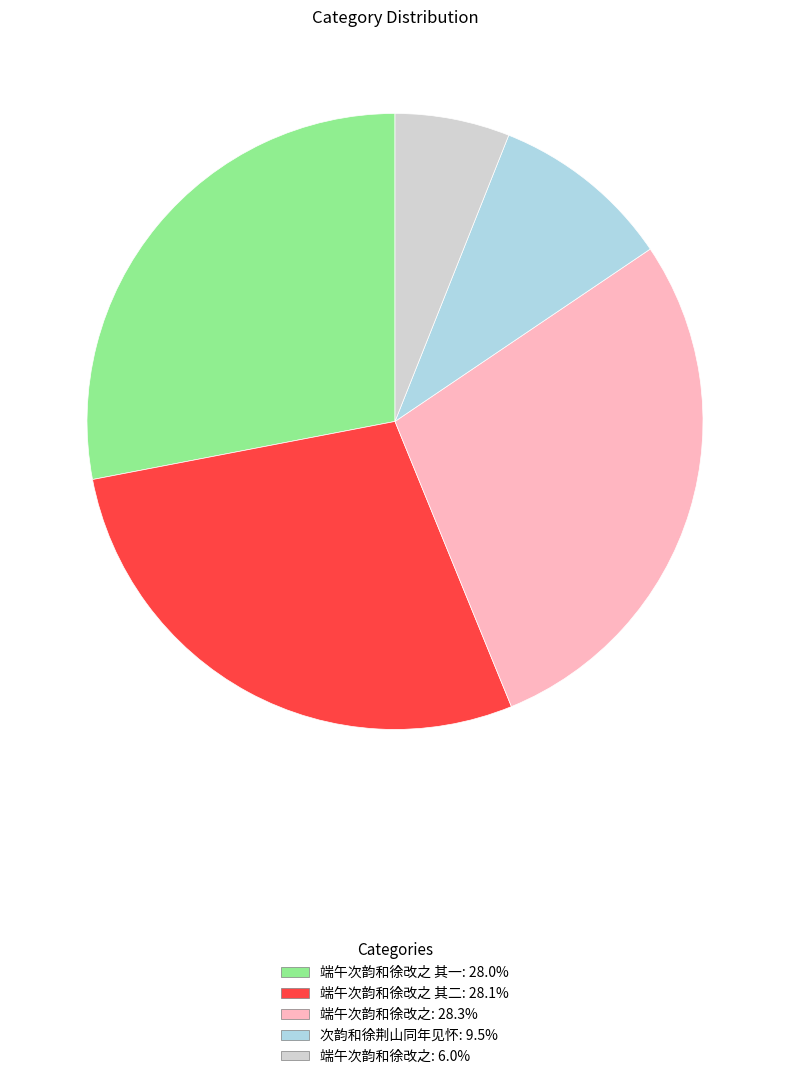

Does any single category account for the majority?

No